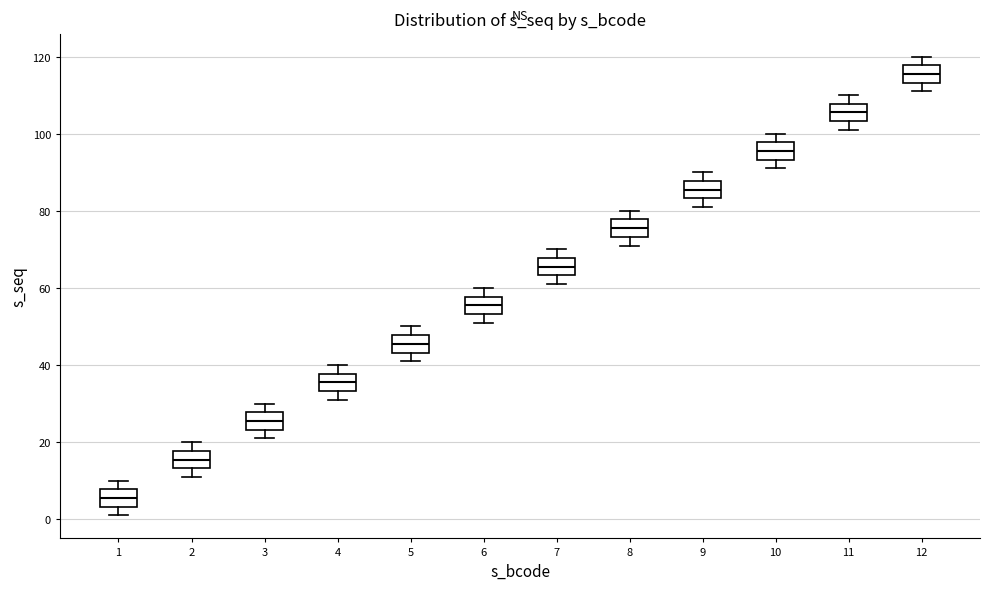

Which box's median line is the lowest?

1